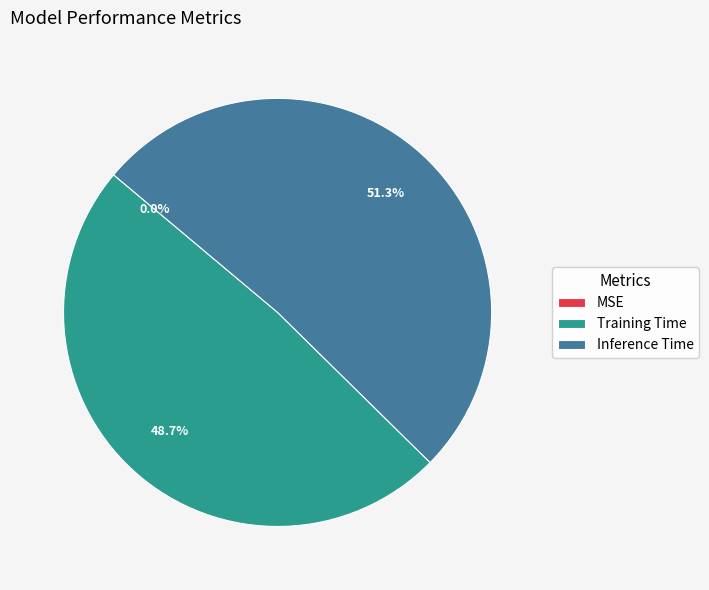

Which category has the smallest portion of the pie?

MSE